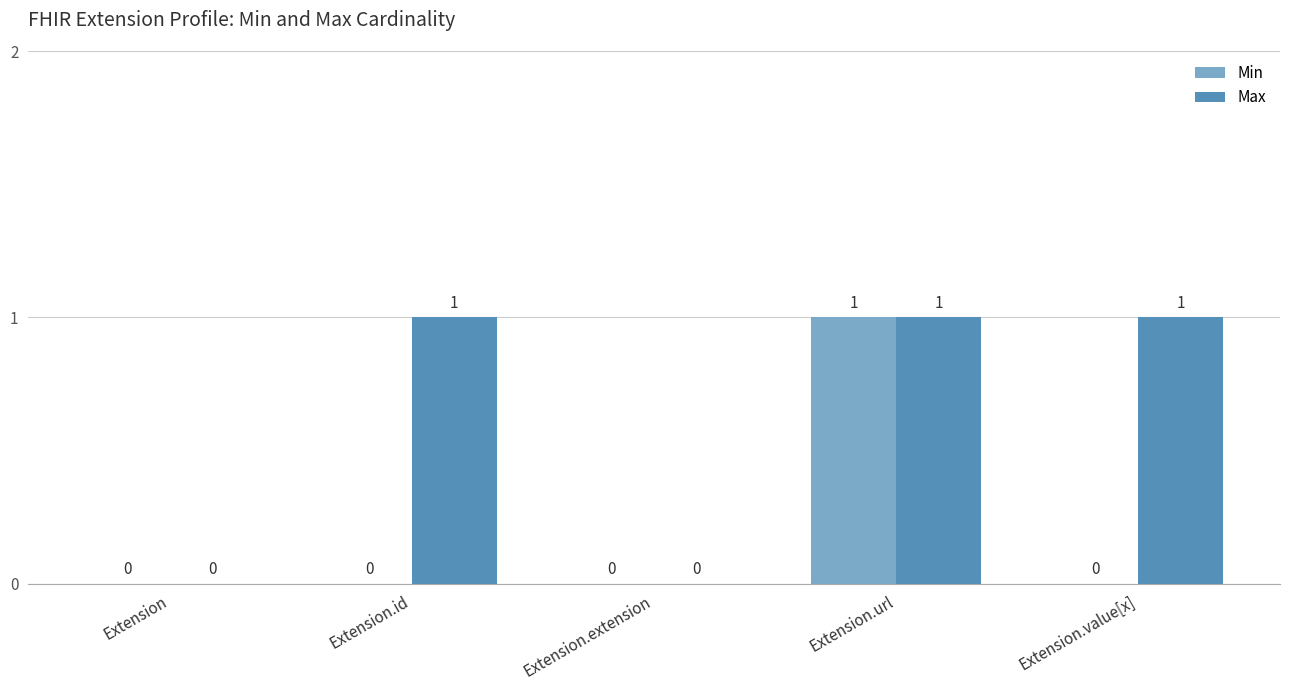

Between Extension.extension and Extension.value[x], which series saw the biggest shift?

Max